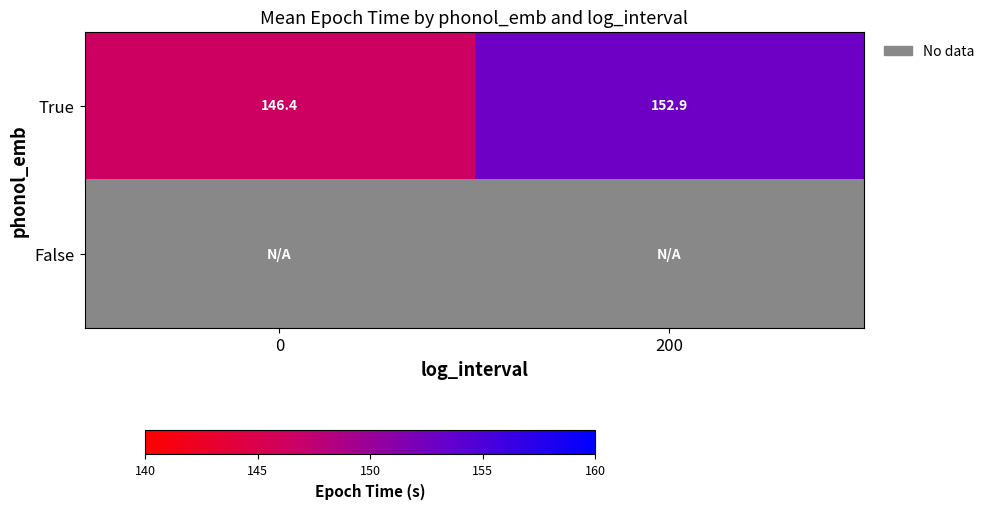

List the labels in order of False value, largest first.

0, 200